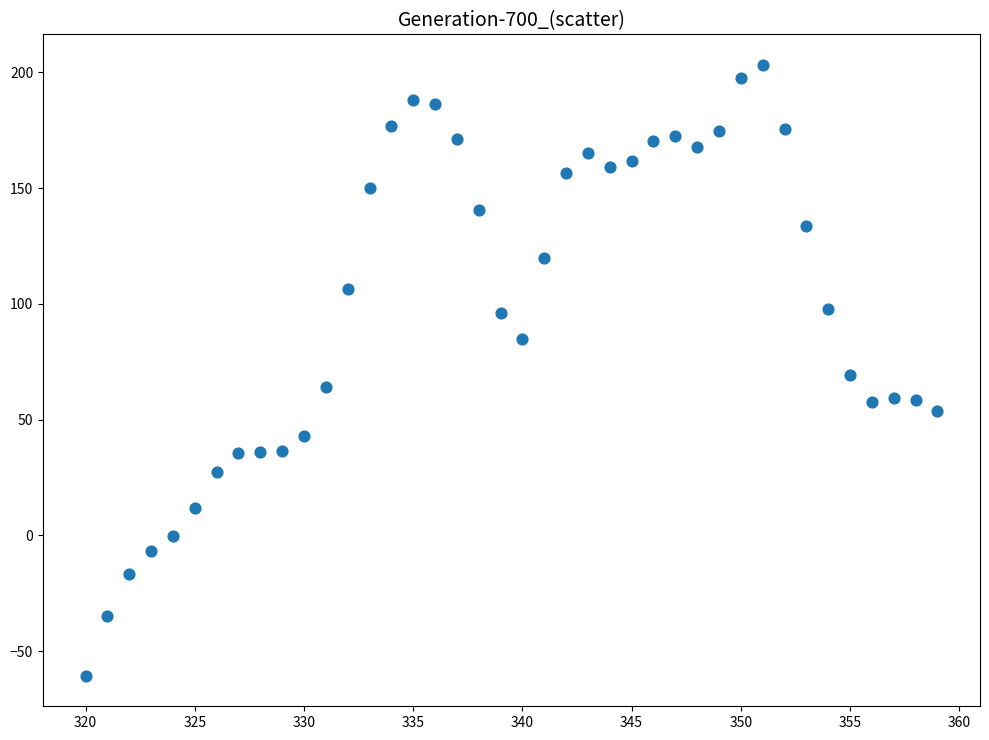

What is the range of Y values (max minus min)?

263.9